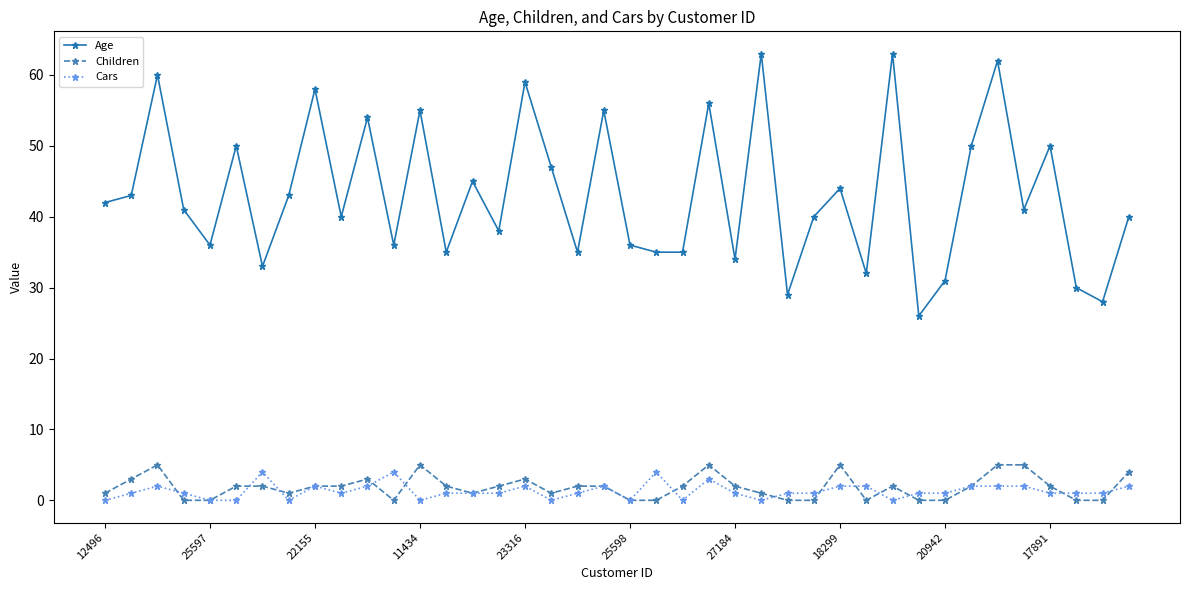

What are all the series names shown in the legend?

Age, Children, Cars